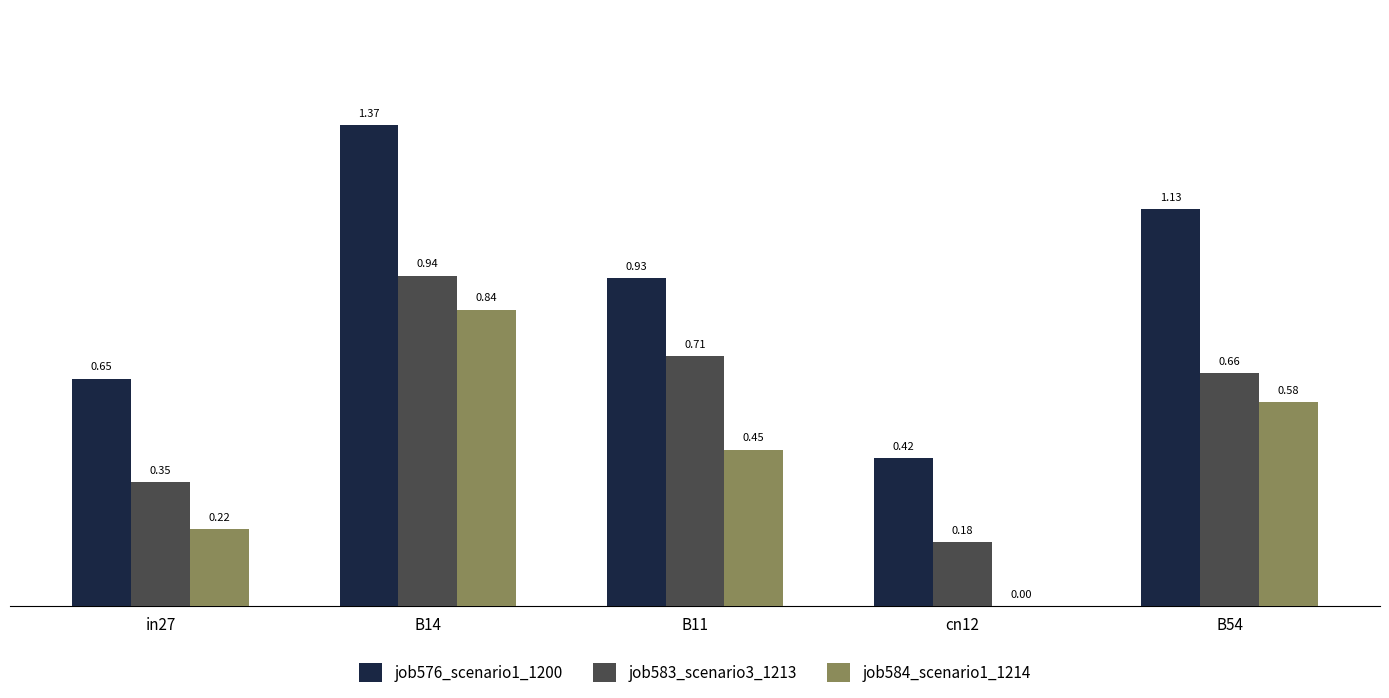

What is the sum of the job584_scenario1_1214 values at B11 and B54?

1.0